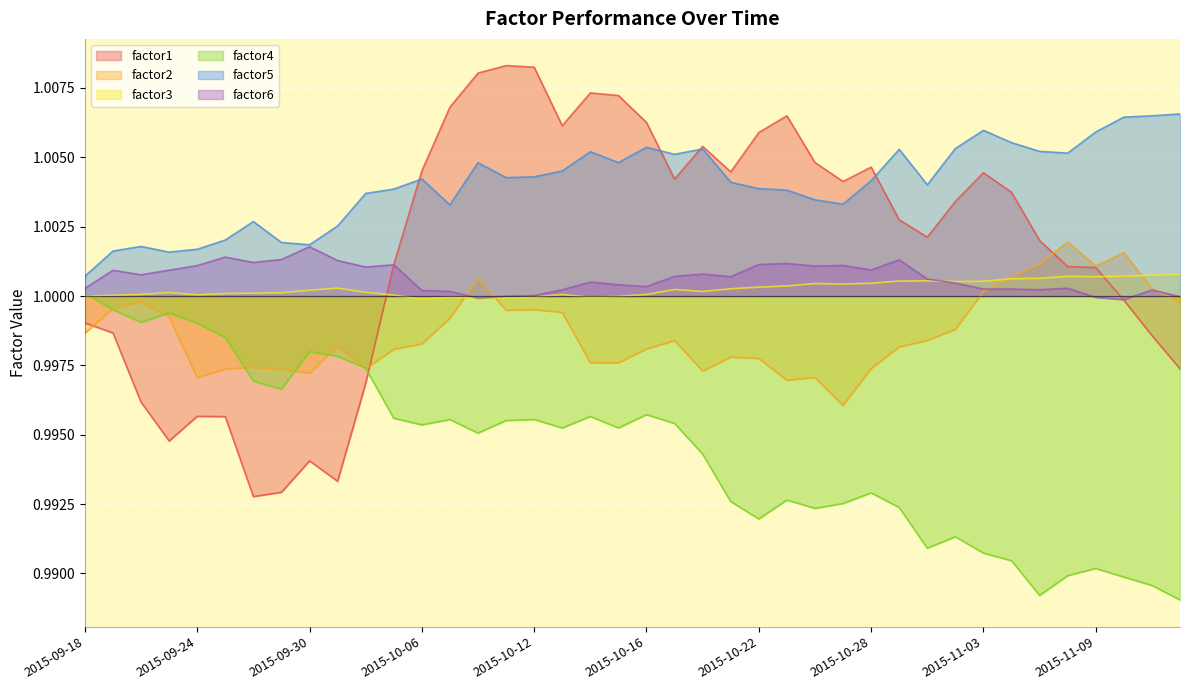

At which label is factor3 closest to 1?

2015-09-18